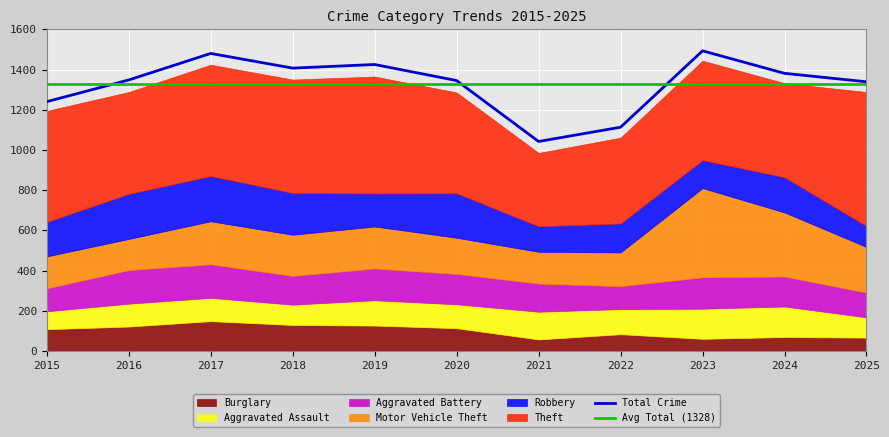

In Theft, how many points are lower than both neighbors (excluding endpoints)?

3